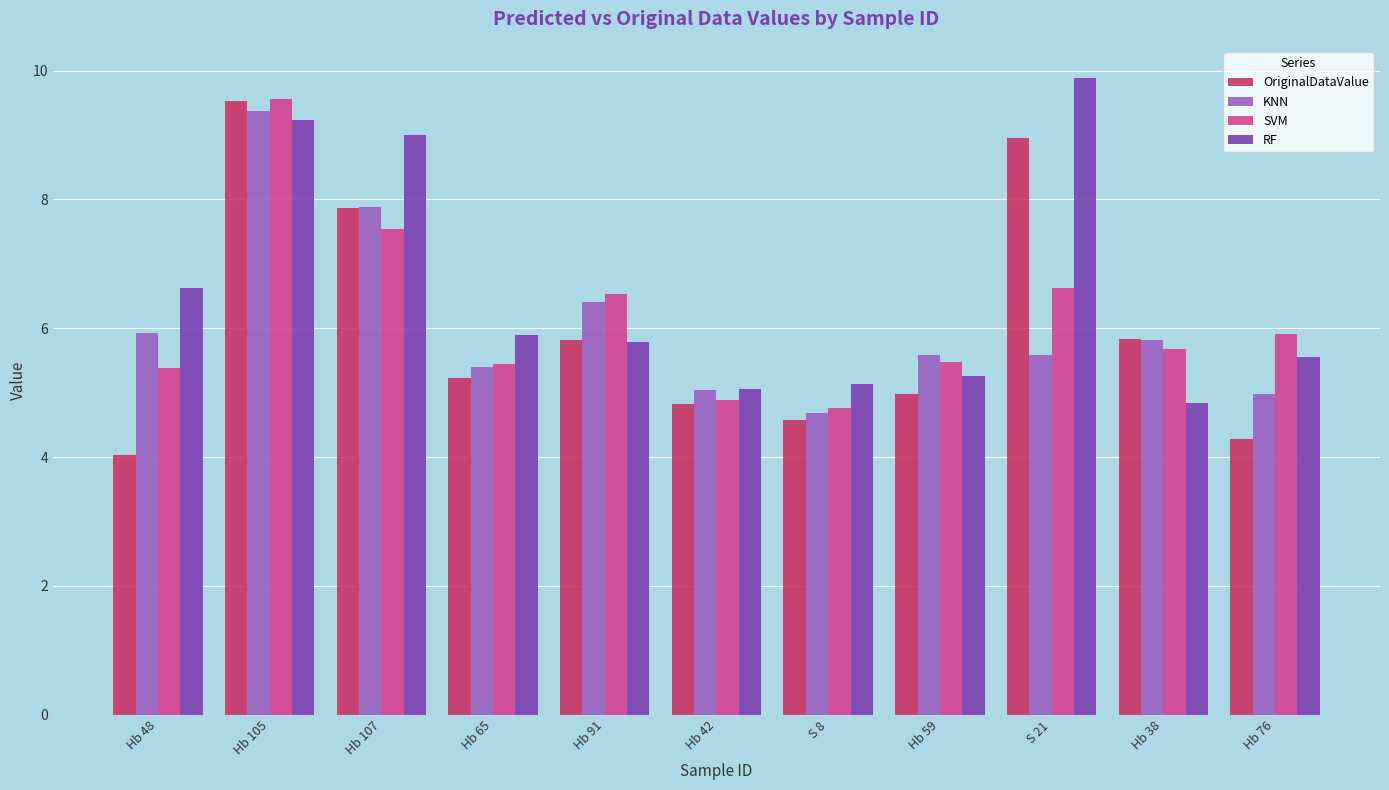

How many data points does each series have?

11